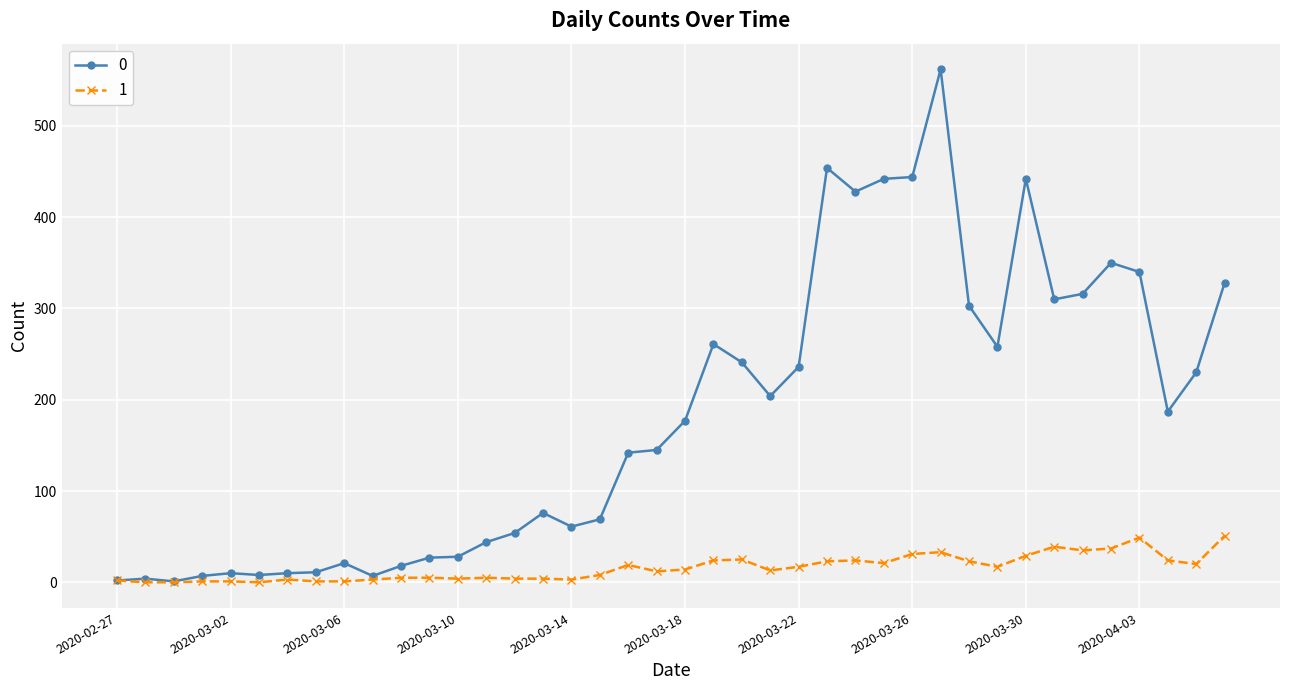

List the series in order of their peak value, lowest first.

1, 0